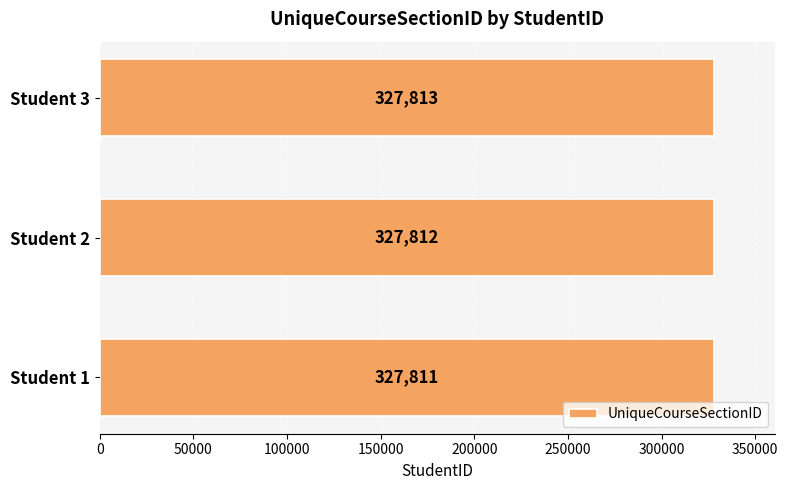

Reading bottom to top, extract all data points from this chart.

Student 1=327811	Student 2=327812	Student 3=327813